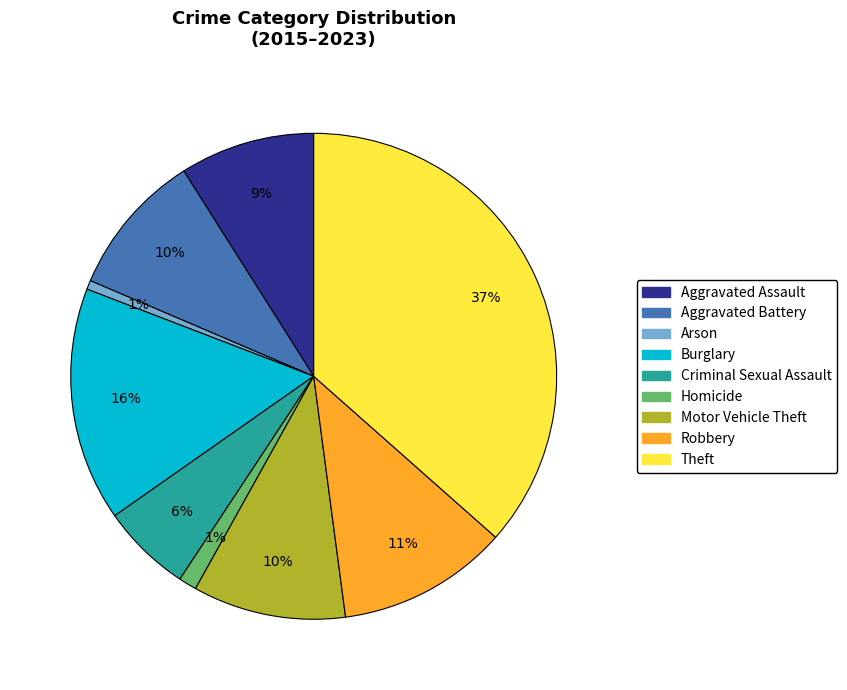

Is there a majority slice in this chart?

No